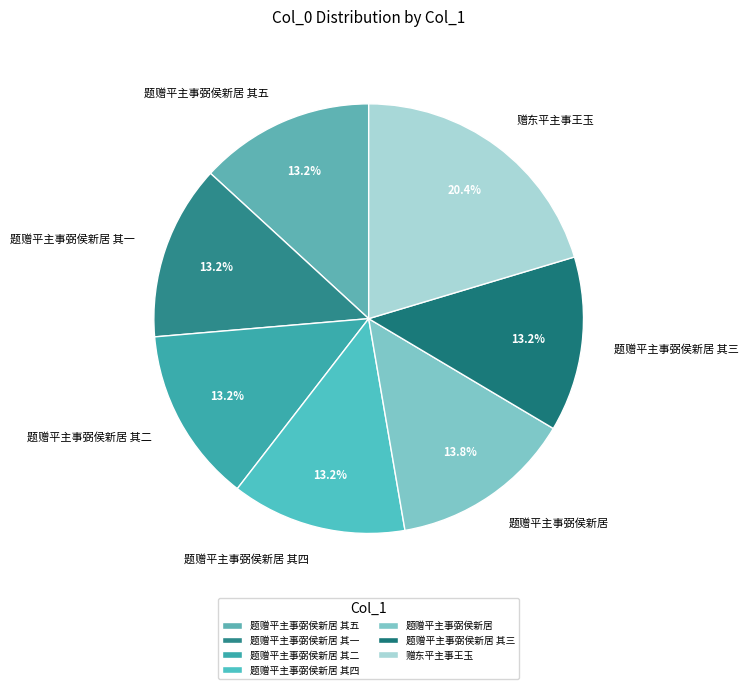

What percentage is NOT represented by 题赠平主事弼侯新居 其二?

86.8%